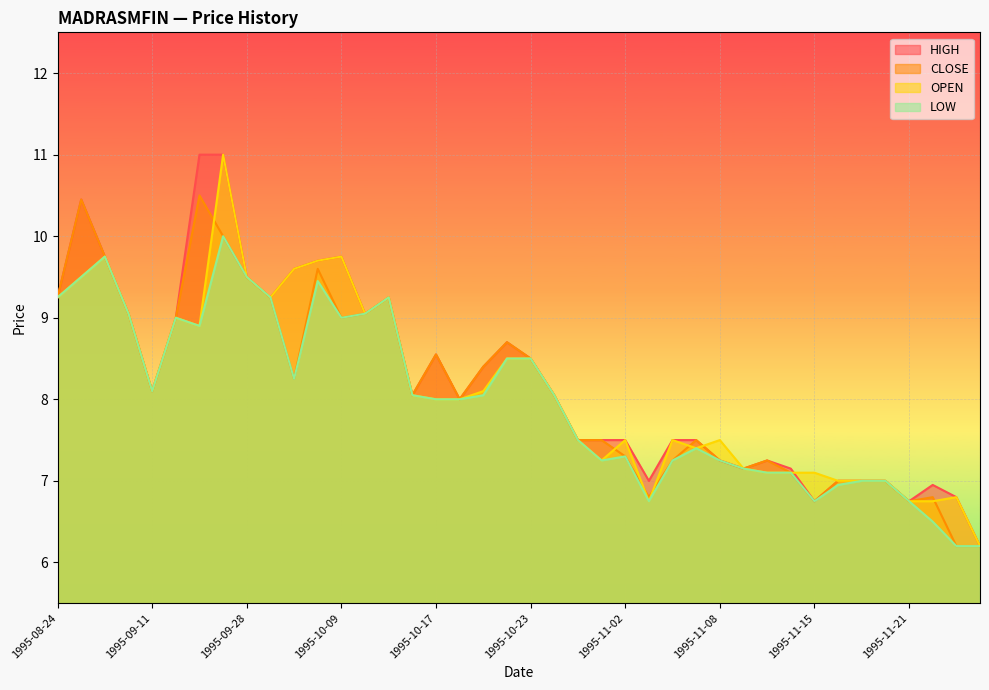

How many data points in OPEN are less than 8?

18